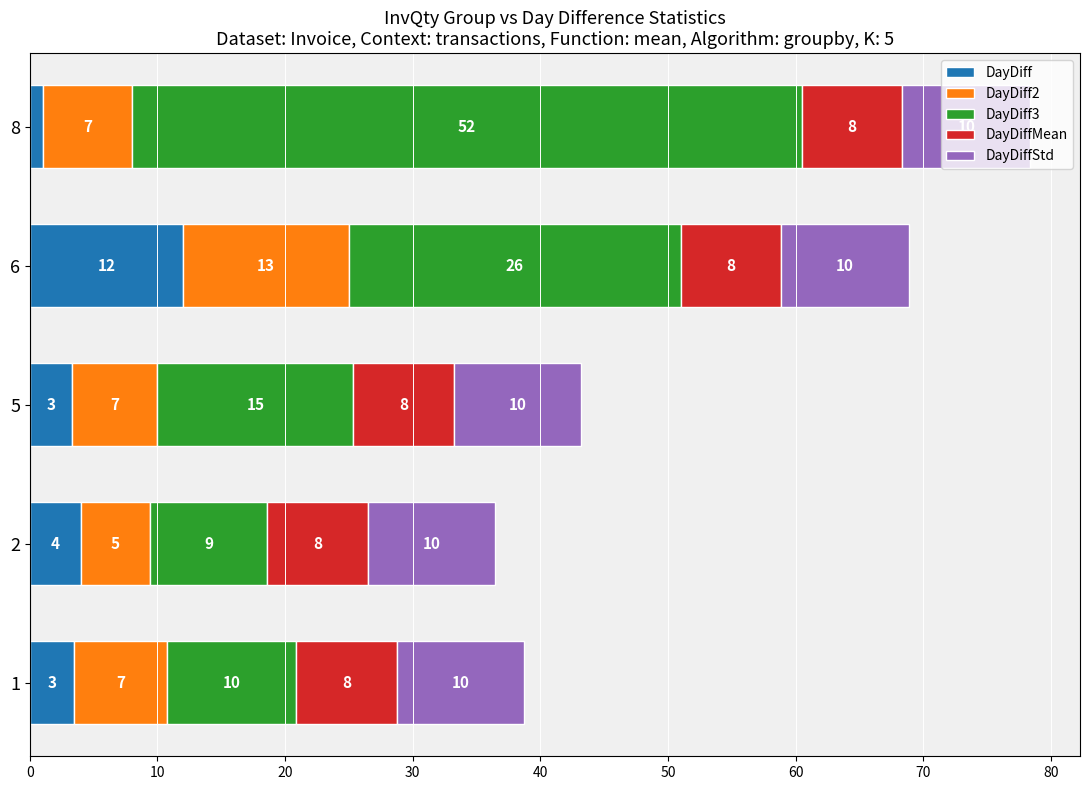

What is the approximate value of DayDiff at 8?

1.0